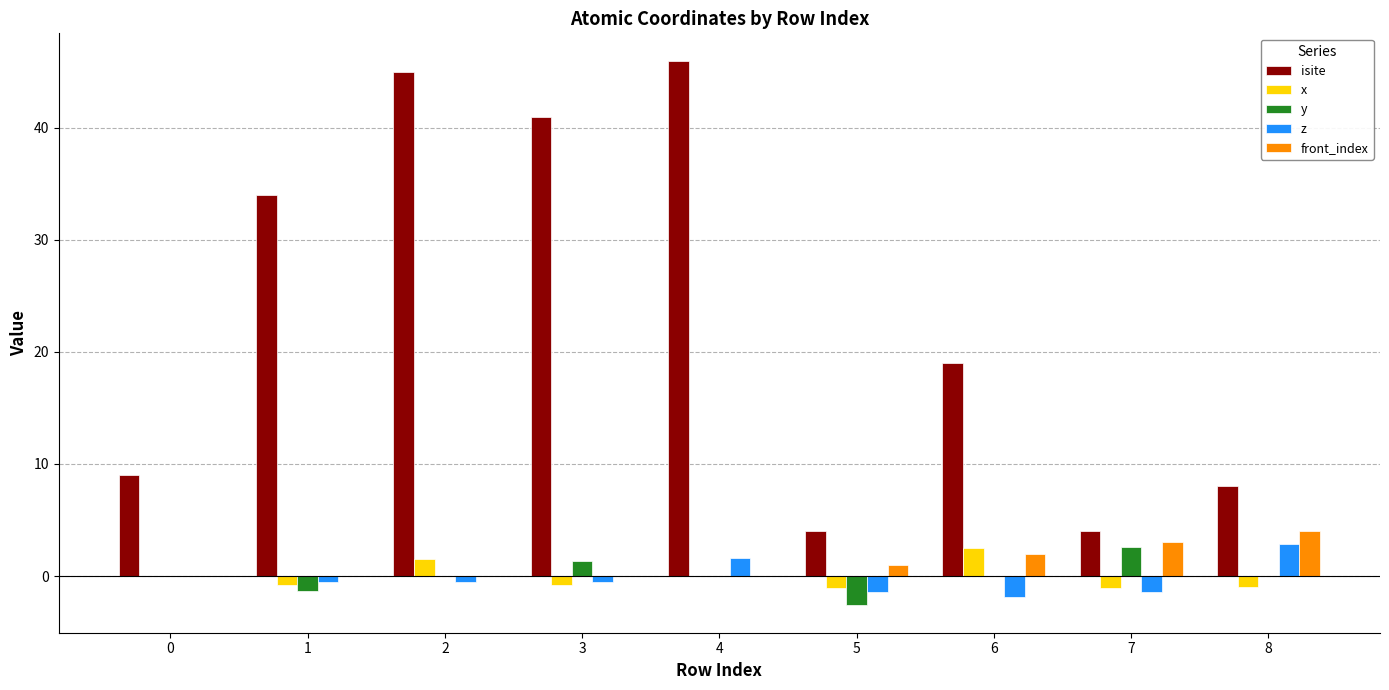

At which label does x reach its peak?

6